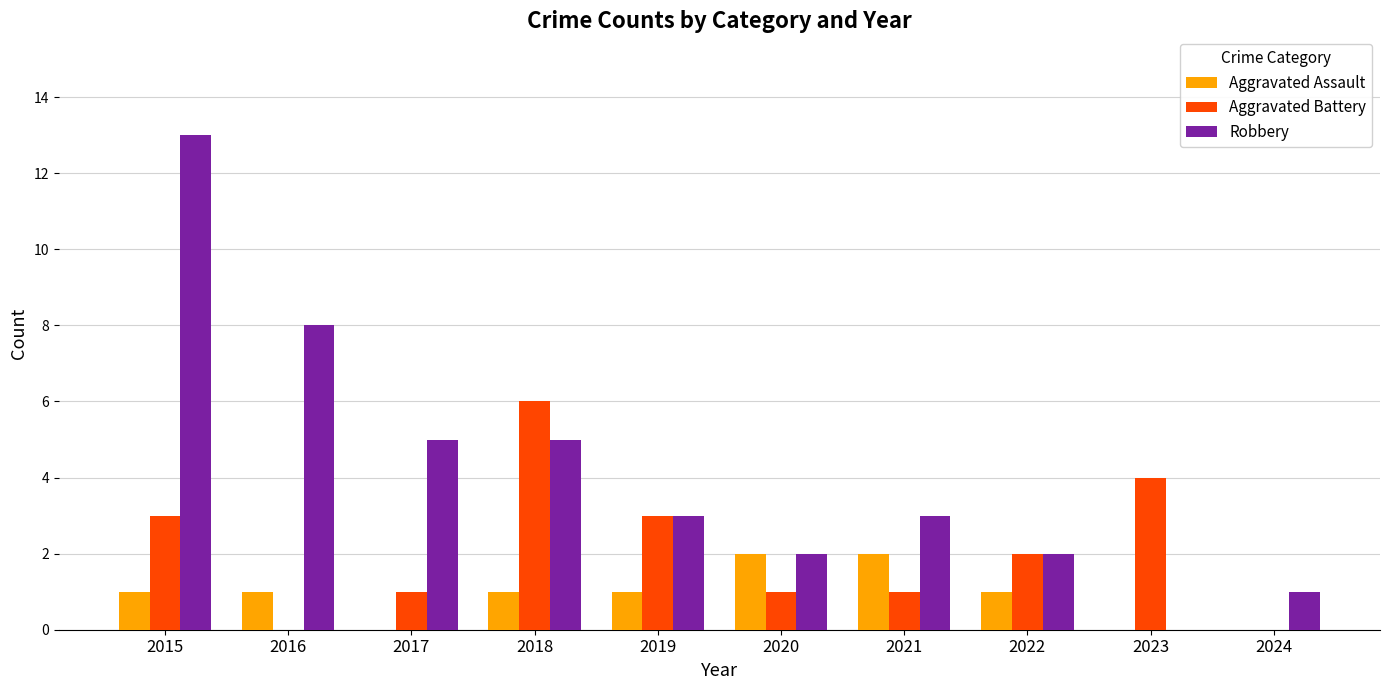

Which series changed the most between 2015 and 2022?

Robbery